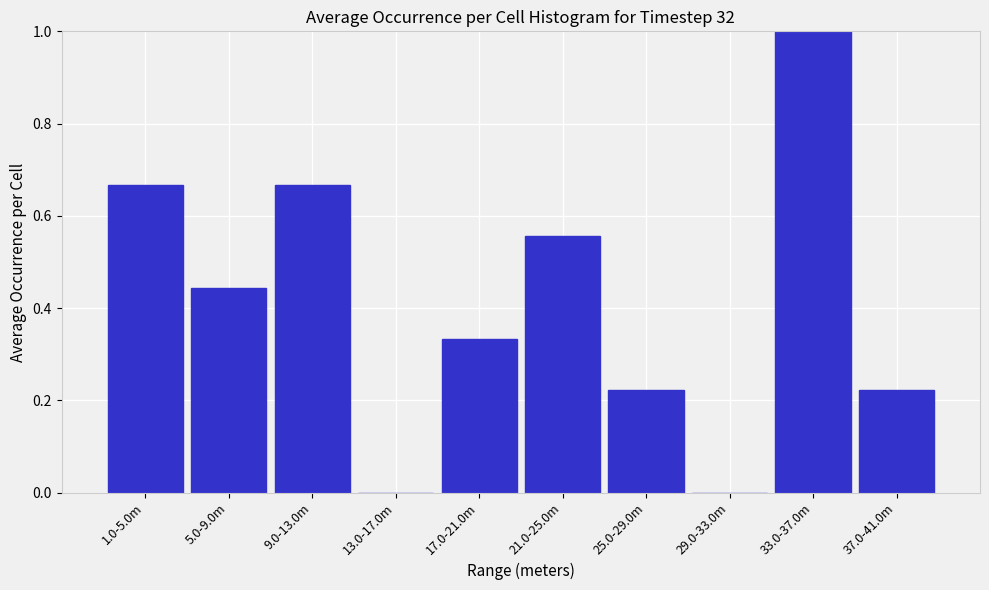

What is the sum of the values at 33.0-37.0m and 25.0-29.0m?

1.2